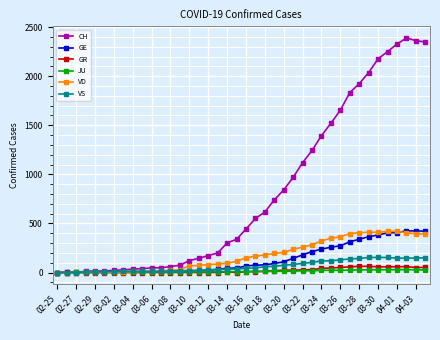

Which series has the largest range (max minus min)?

CH